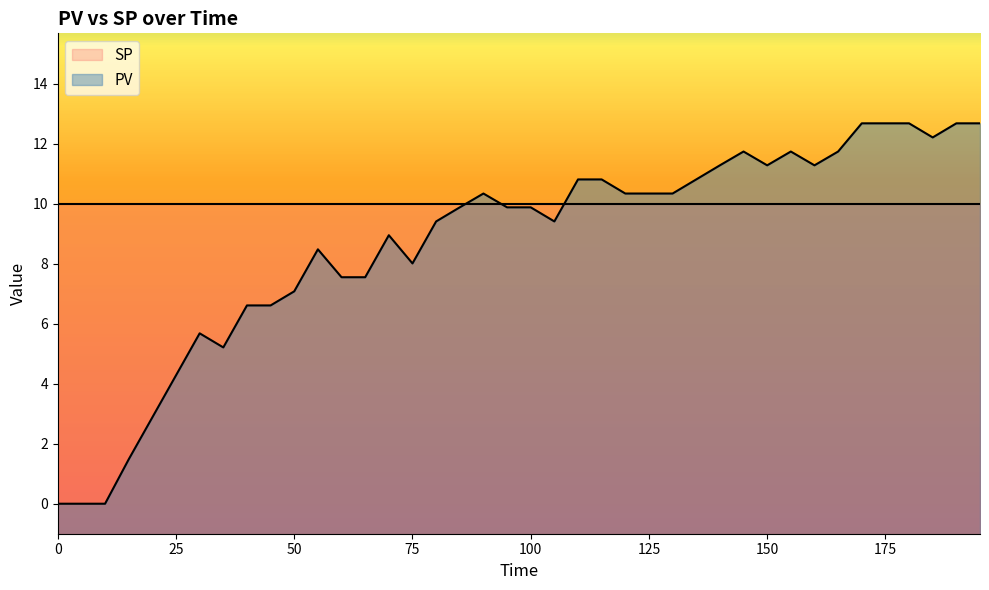

Reading right to left, what are all the values shown in this chart?

195=12.7	190=12.7	185=12.2	180=12.7	175=12.7	170=12.7	165=11.7	160=11.3	155=11.7	150=11.3	145=11.7	140=11.3	135=10.8	130=10.3	125=10.3	120=10.3	115=10.8	110=10.8	105=9.4	100=9.9	95=9.9	90=10.3	85=9.9	80=9.4	75=8.0	70=8.9	65=7.5	60=7.5	55=8.5	50=7.1	45=6.6	40=6.6	35=5.2	30=5.7	25=4.3	20=2.9	15=1.5	10=0.0	5=0.0	0=0.0